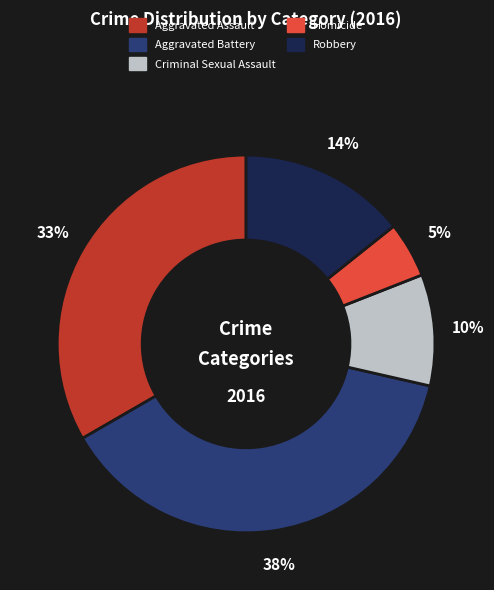

What percentage is the Aggravated Battery slice, to the nearest percent?

38%